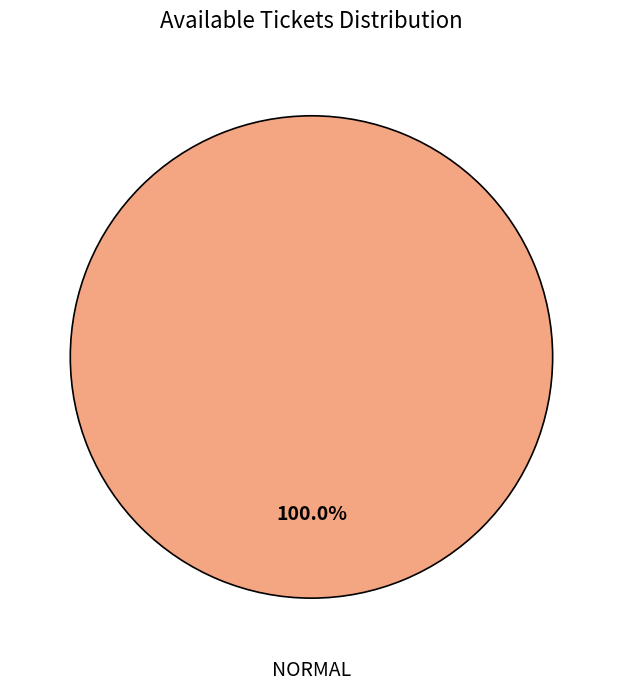

To the nearest percent, what percentage of the pie is NORMAL?

100%